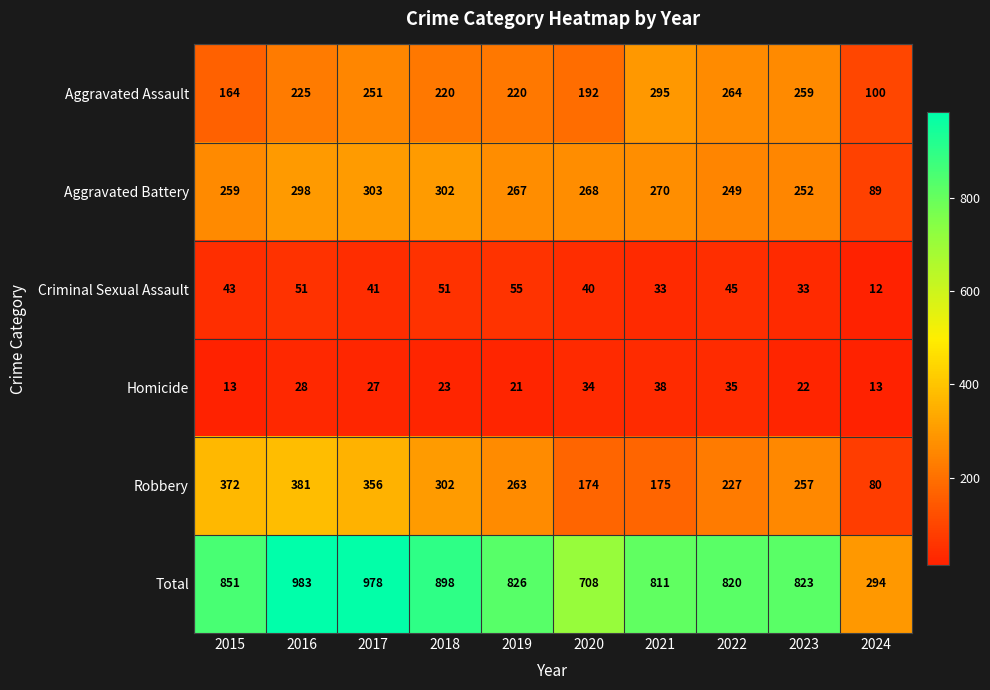

What is the difference between the highest and lowest values at 2016?

955